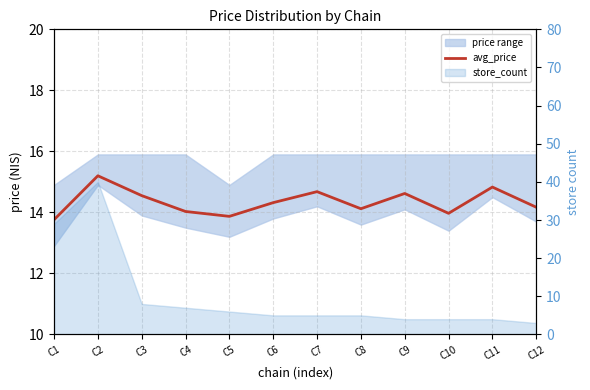

Reading left to right, list all the values displayed in this chart.

C1=13.8	C2=15.2	C3=14.6	C4=14.0	C5=13.9	C6=14.3	C7=14.7	C8=14.1	C9=14.6	C10=14.0	C11=14.8	C12=14.2